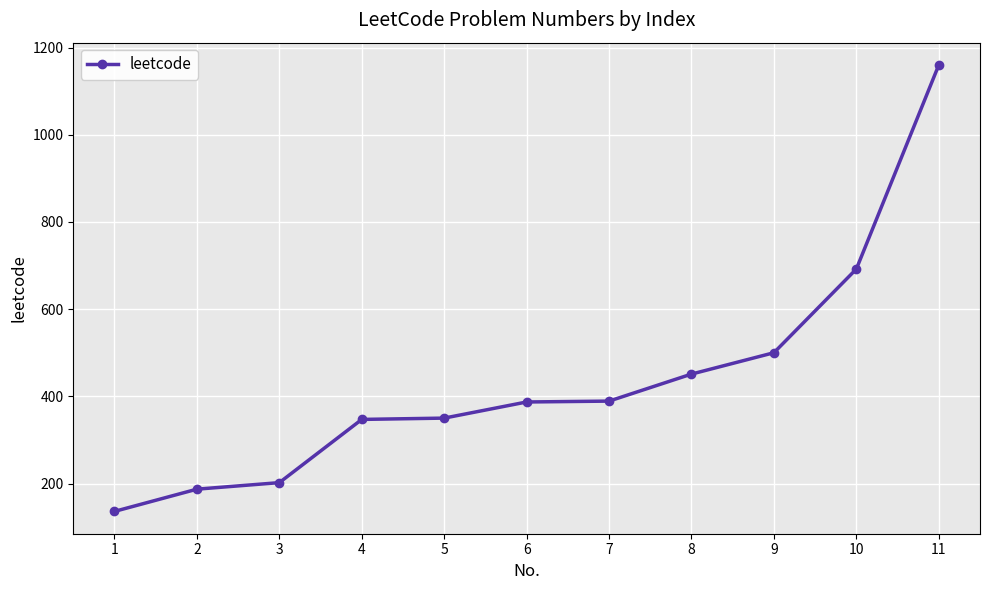

What is the difference between the maximum and minimum values?

1024